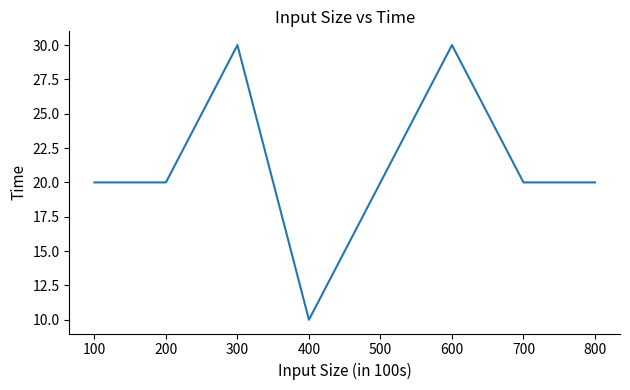

The chart shows a value of 20 at 100. True or false?

True